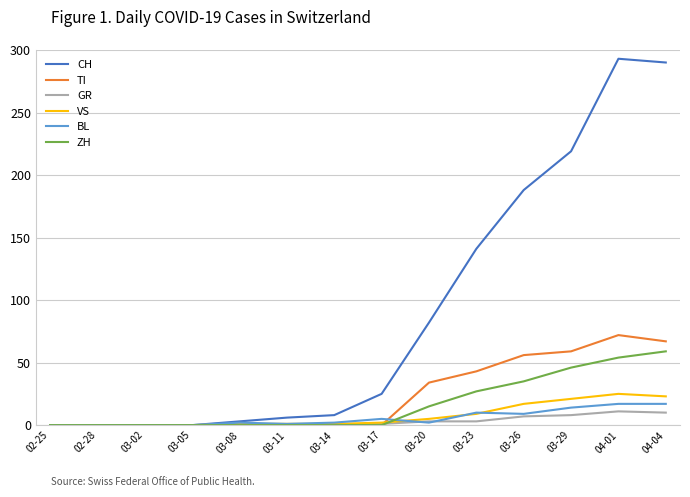

Which series has the largest total across all categories?

CH